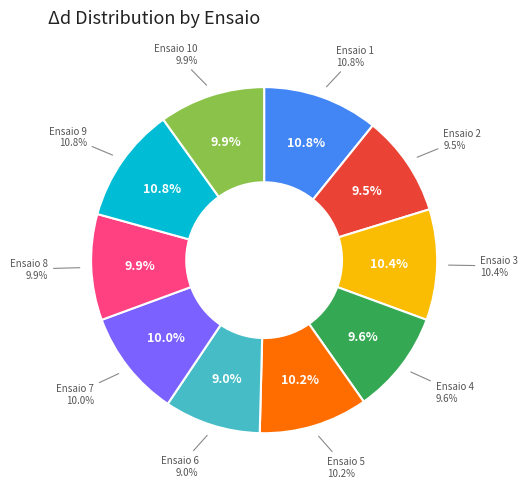

Is there any slice that represents more than half of the pie?

No